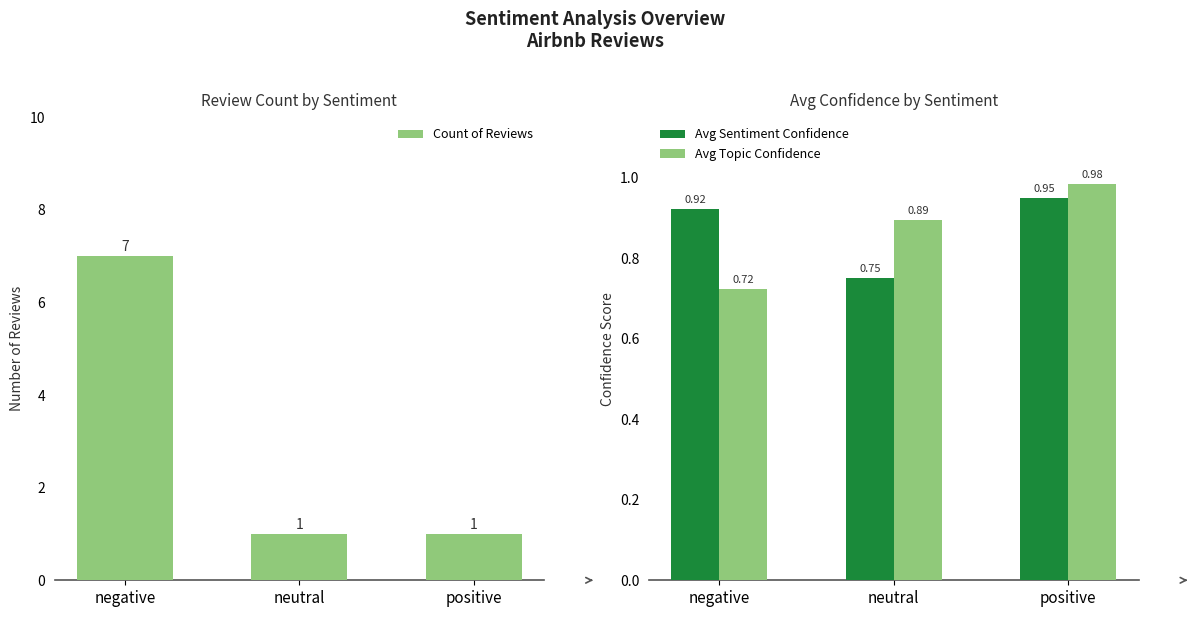

What is the value of the Count of Reviews bar at the 3rd from the left?

1